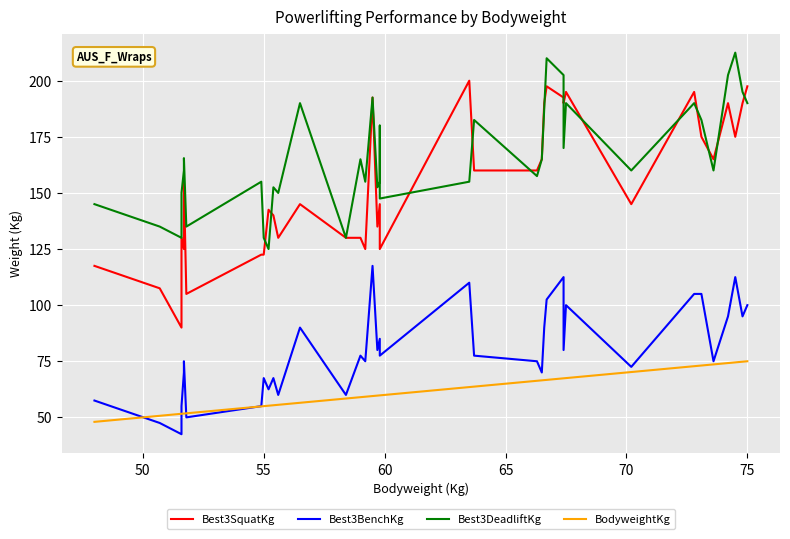

At how many categories does at least one series exceed 195?

6